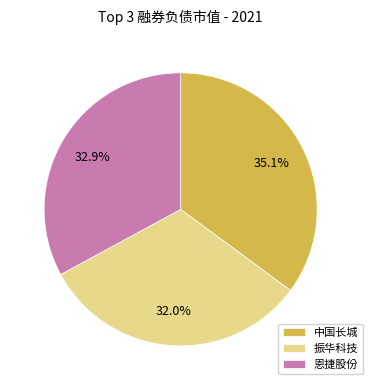

How many slices are in this pie chart?

3